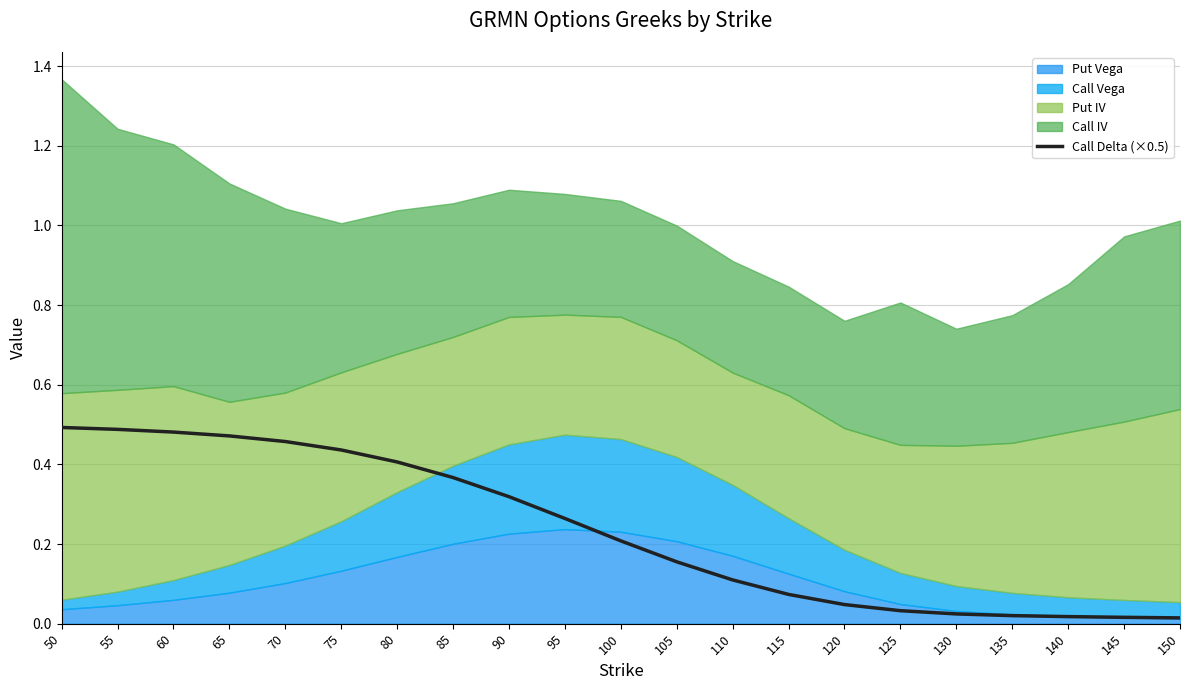

The Call Delta (×0.5) series shows 0.3 at 60. True or false?

False